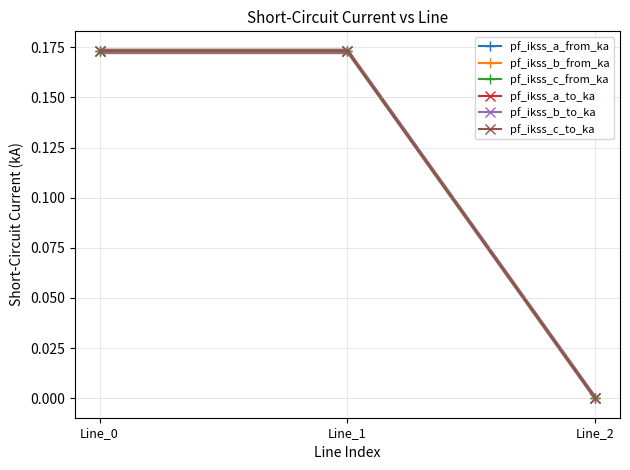

What is the sum of all pf_ikss_b_to_ka values?

0.3